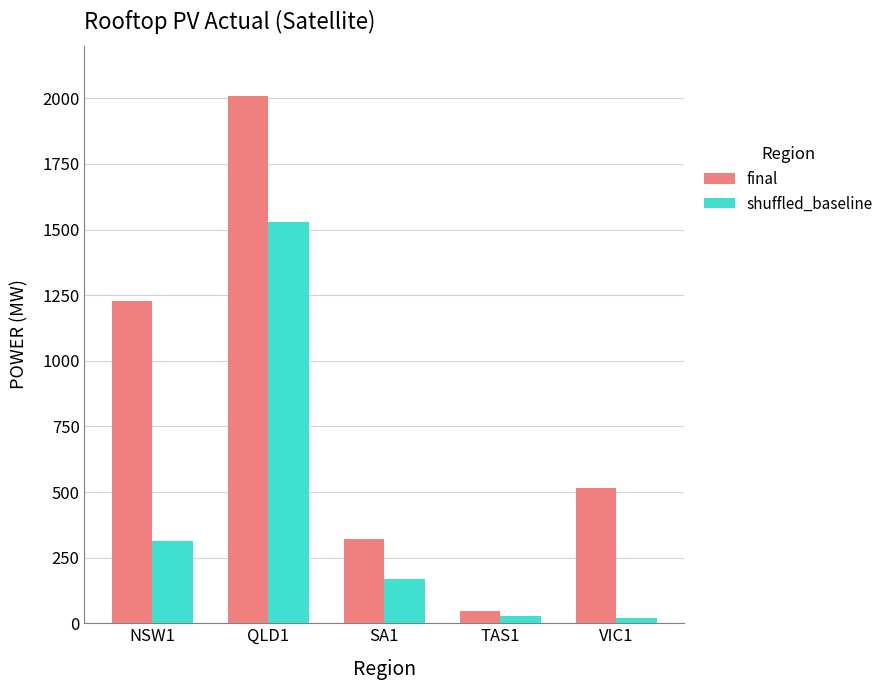

How many data points does each series have?

5